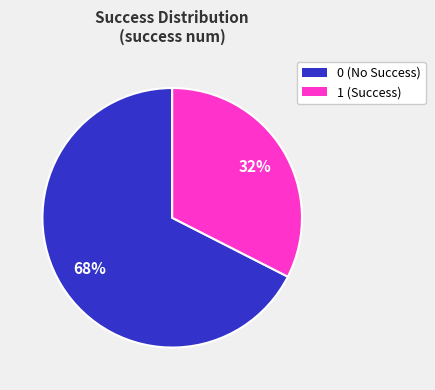

Rank the categories by value from highest to lowest.

0, 1